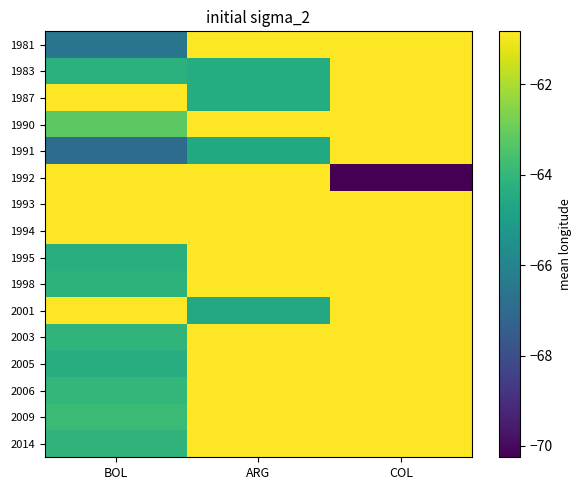

Reading left to right, extract all data points from this chart.

1981: BOL=-66.6	ARG=-60.8	COL=-60.8
1983: BOL=-64.2	ARG=-64.4	COL=-60.8
1987: BOL=-60.8	ARG=-64.4	COL=-60.8
1990: BOL=-63.2	ARG=-60.8	COL=-60.8
1991: BOL=-66.9	ARG=-64.5	COL=-60.8
1992: BOL=-60.8	ARG=-60.8	COL=-70.2
1993: BOL=-60.9	ARG=-60.8	COL=-60.8
1994: BOL=-60.8	ARG=-60.8	COL=-60.8
1995: BOL=-64.3	ARG=-60.8	COL=-60.8
1998: BOL=-64.1	ARG=-60.8	COL=-60.8
2001: BOL=-60.8	ARG=-64.5	COL=-60.8
2003: BOL=-64.1	ARG=-60.8	COL=-60.8
2005: BOL=-64.4	ARG=-60.8	COL=-60.8
2006: BOL=-64.0	ARG=-60.8	COL=-60.8
2009: BOL=-63.8	ARG=-60.8	COL=-60.8
2014: BOL=-64.1	ARG=-60.8	COL=-60.8